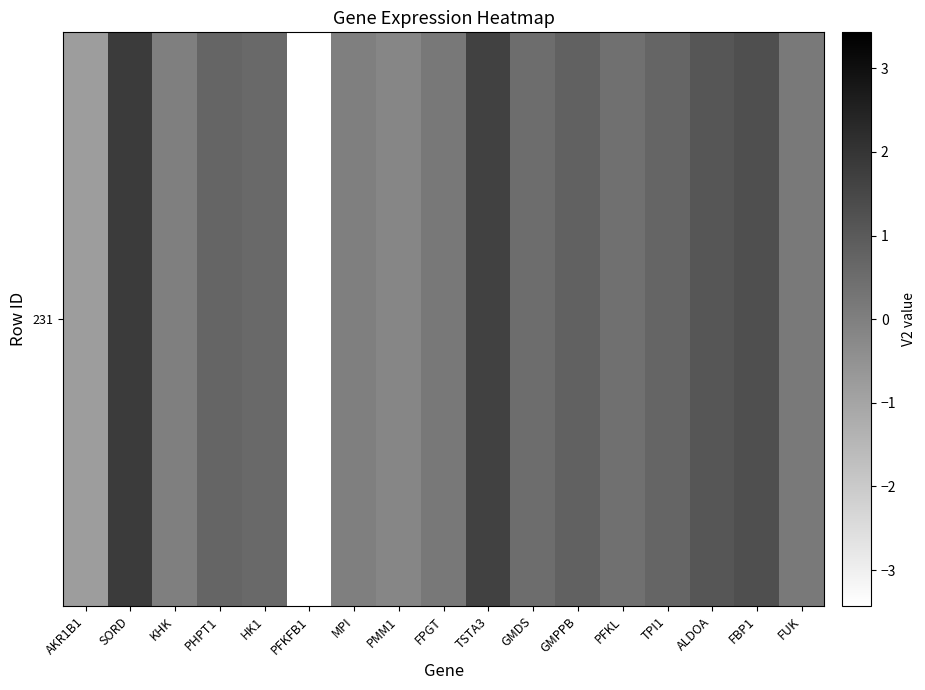

How many negative values are there?

3